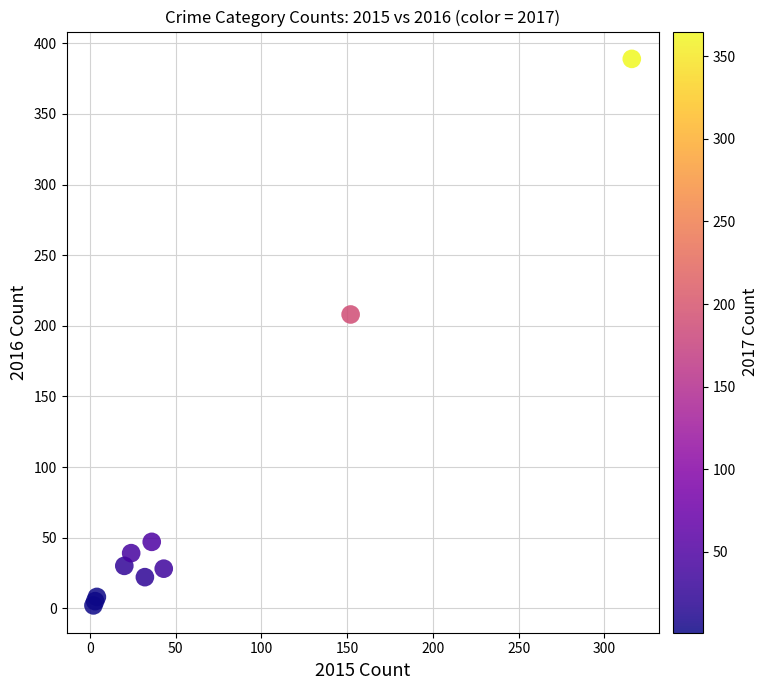

What Y value in the scatter plot is closest to 195?

208